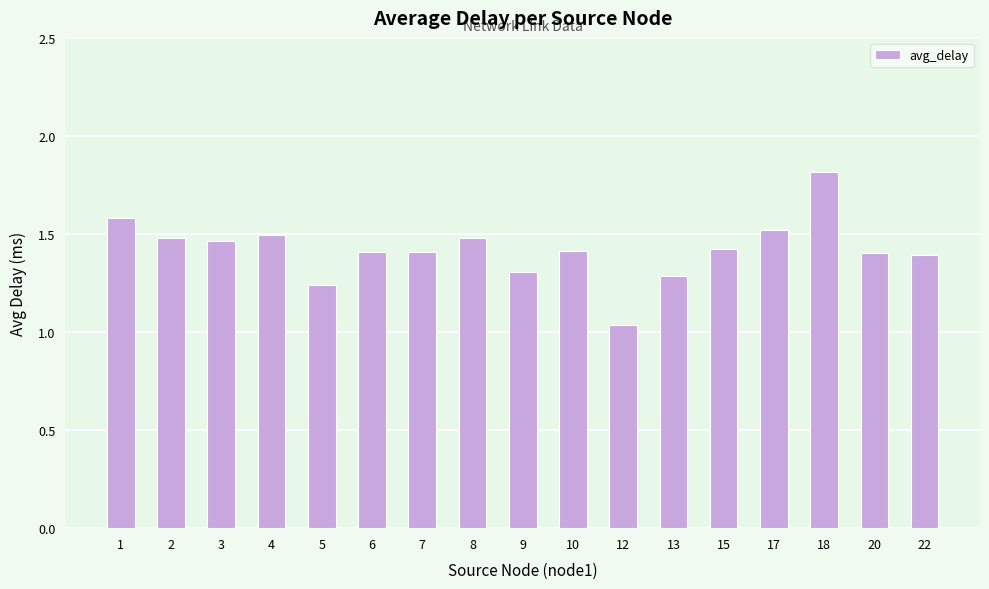

Which category has the highest value across all series?

18